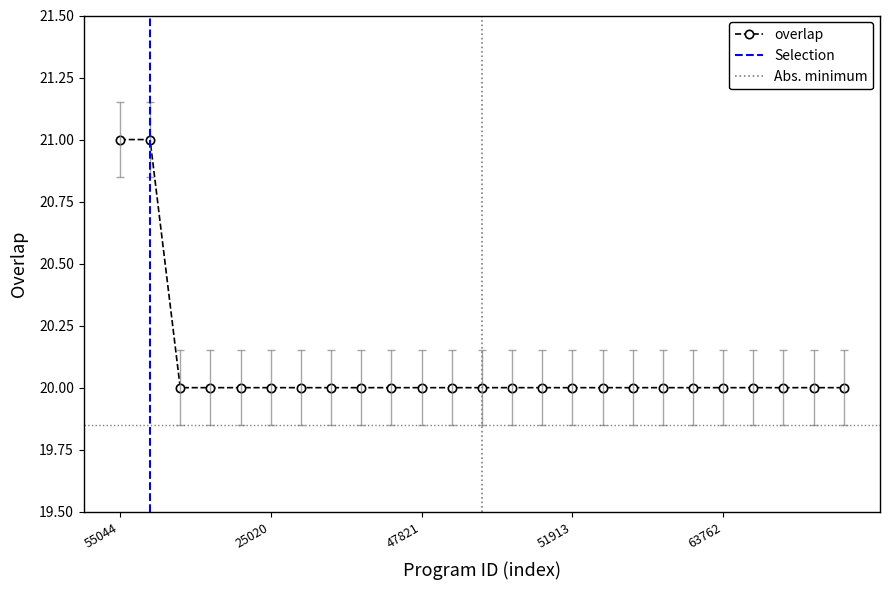

What is the difference between the maximum and second lowest values?

1